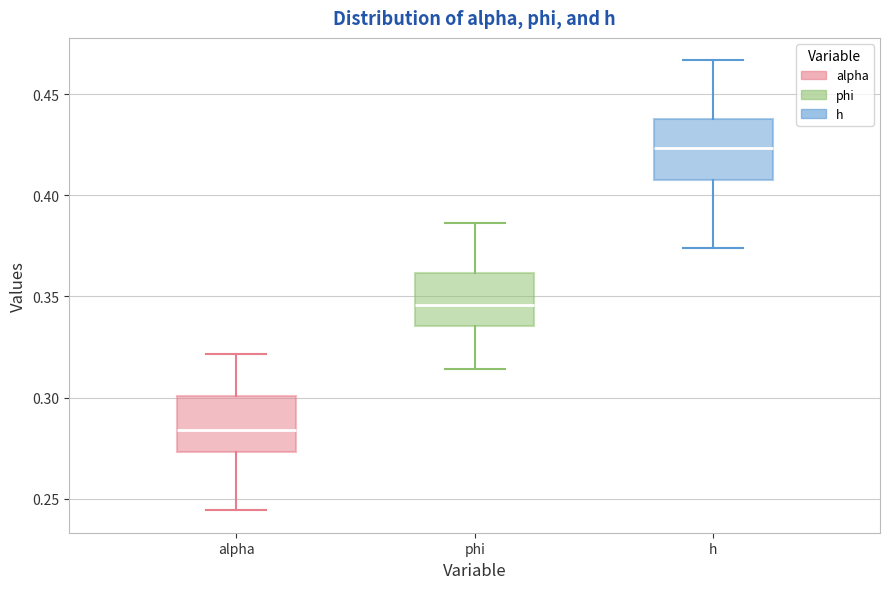

Which box has the highest median line?

h